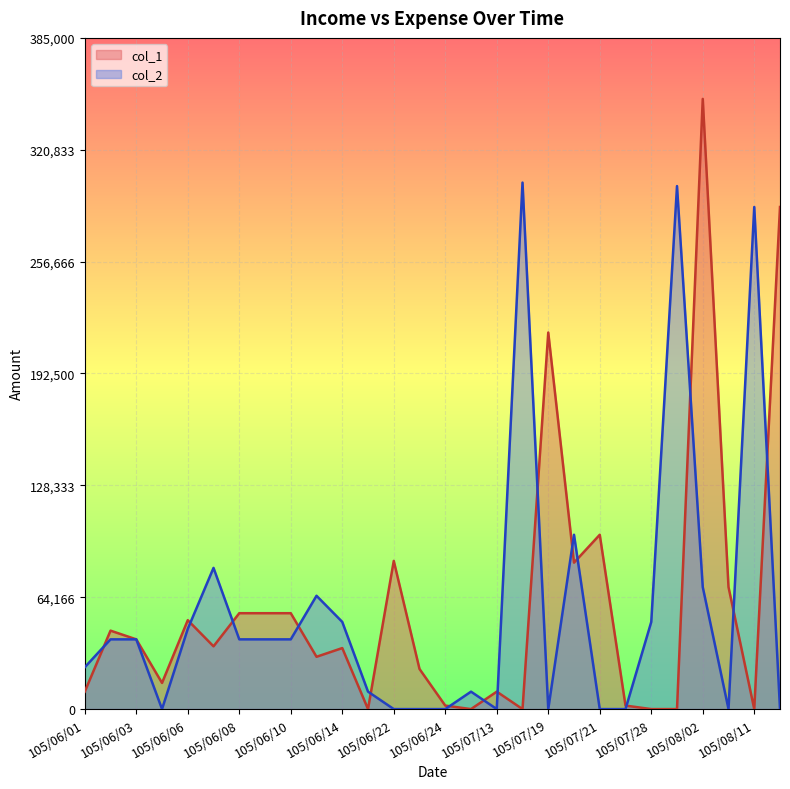

Which series has the largest range (max minus min)?

col_1